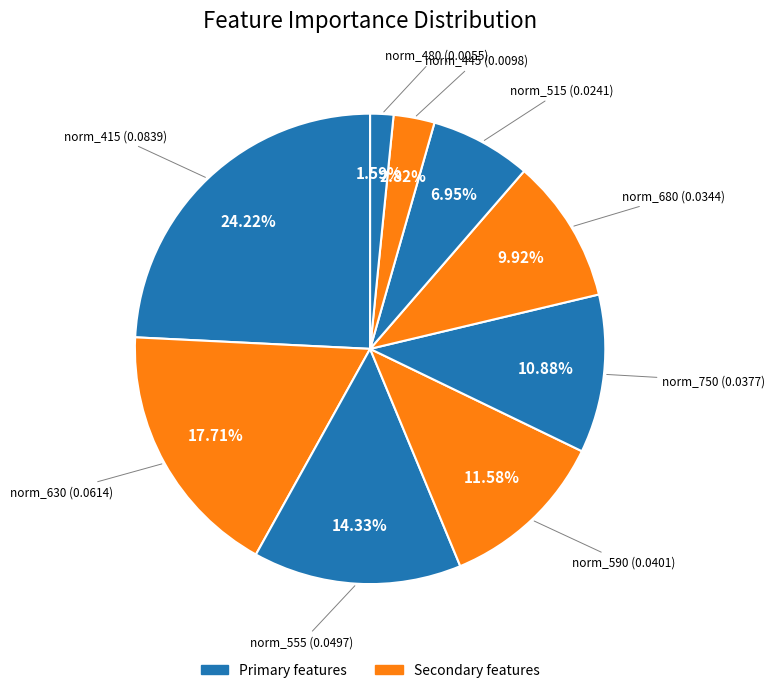

Which category has the smallest portion of the pie?

norm_480